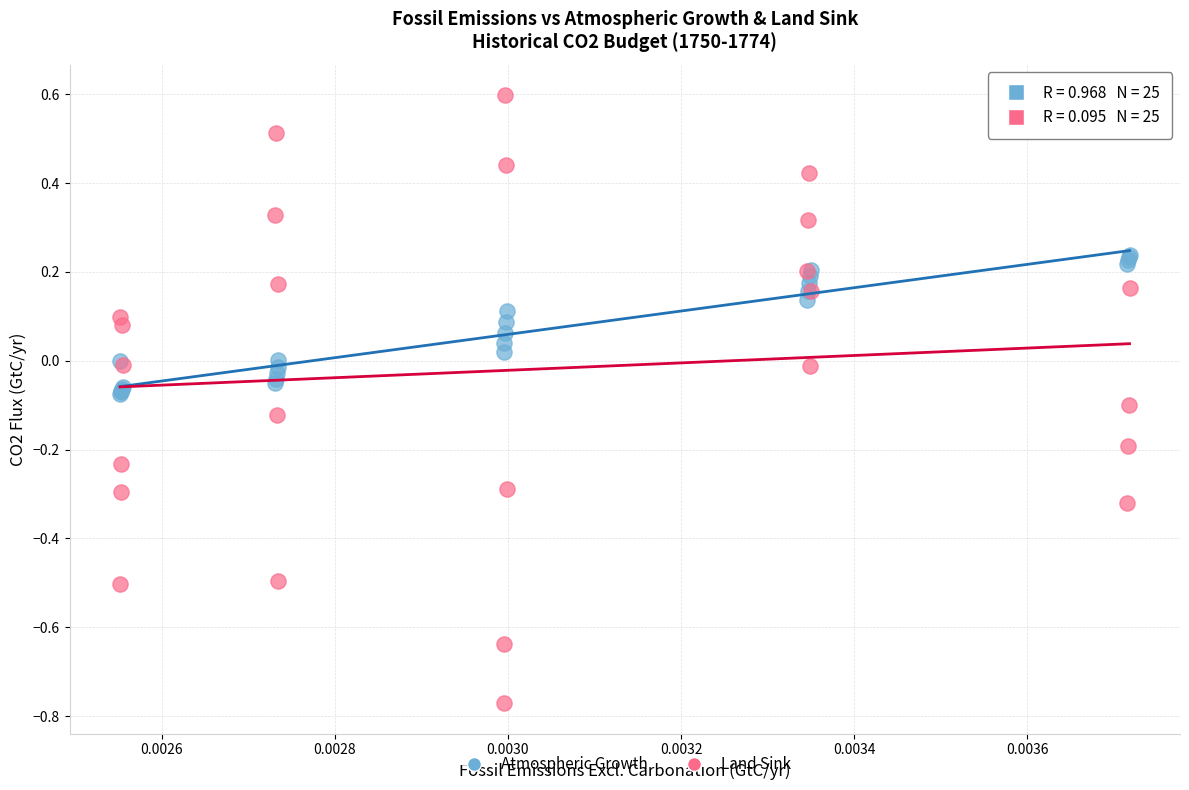

Which series contains the highest Y value?

Land Sink